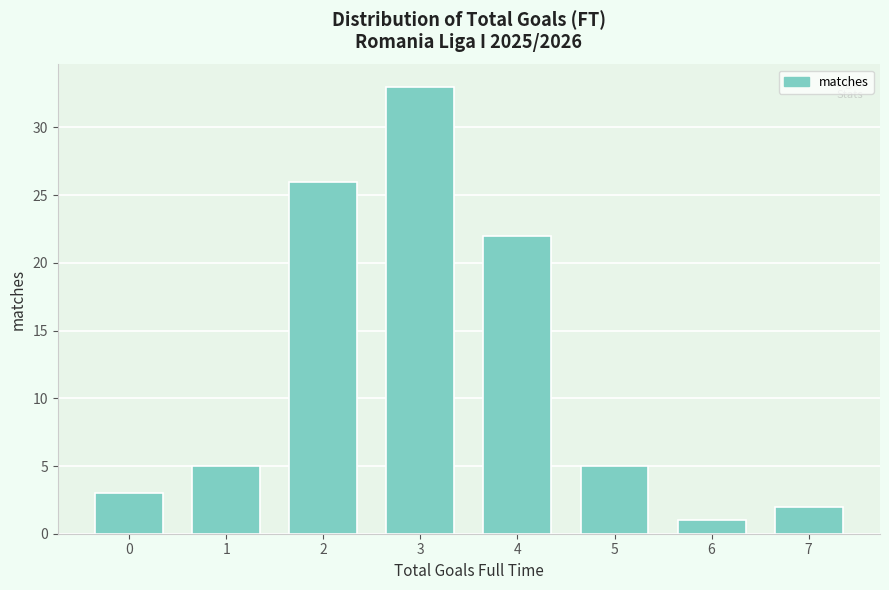

Reading right to left, what are all the values shown in this chart?

2	1	5	22	33	26	5	3